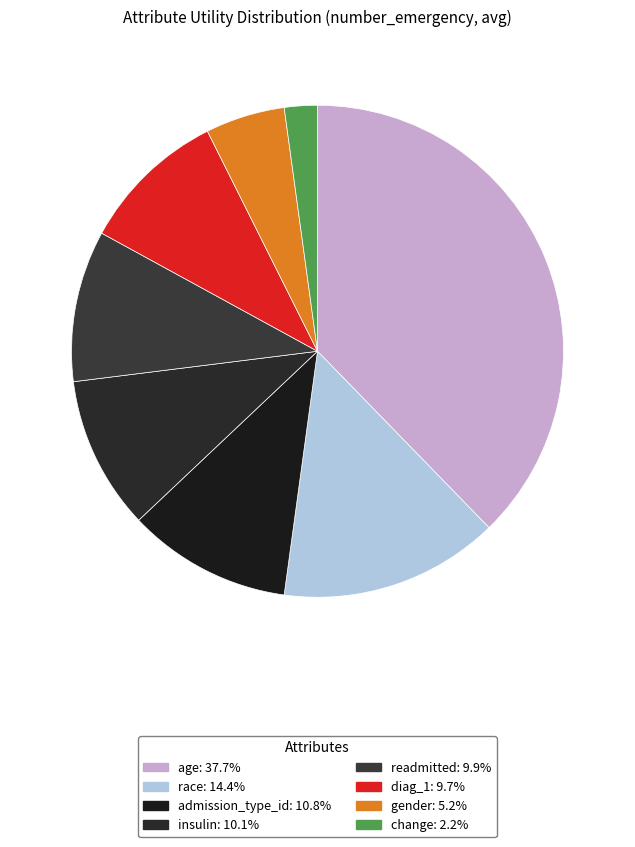

Which category has the biggest portion of the pie?

age